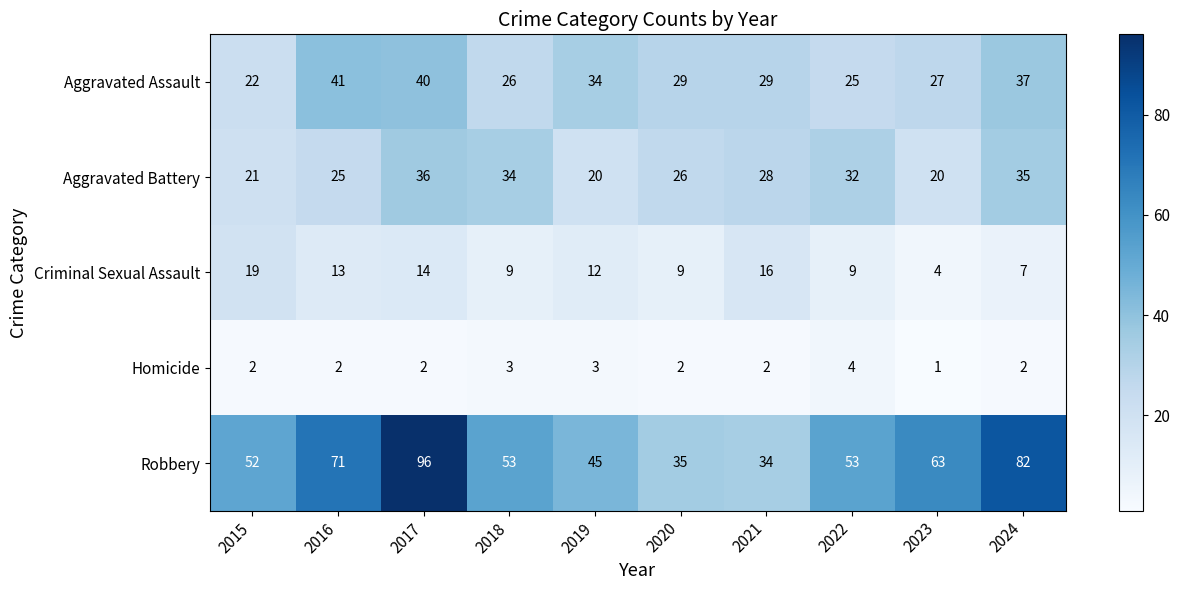

At 2018, list the series in order from largest to smallest.

Robbery, Aggravated Battery, Aggravated Assault, Criminal Sexual Assault, Homicide